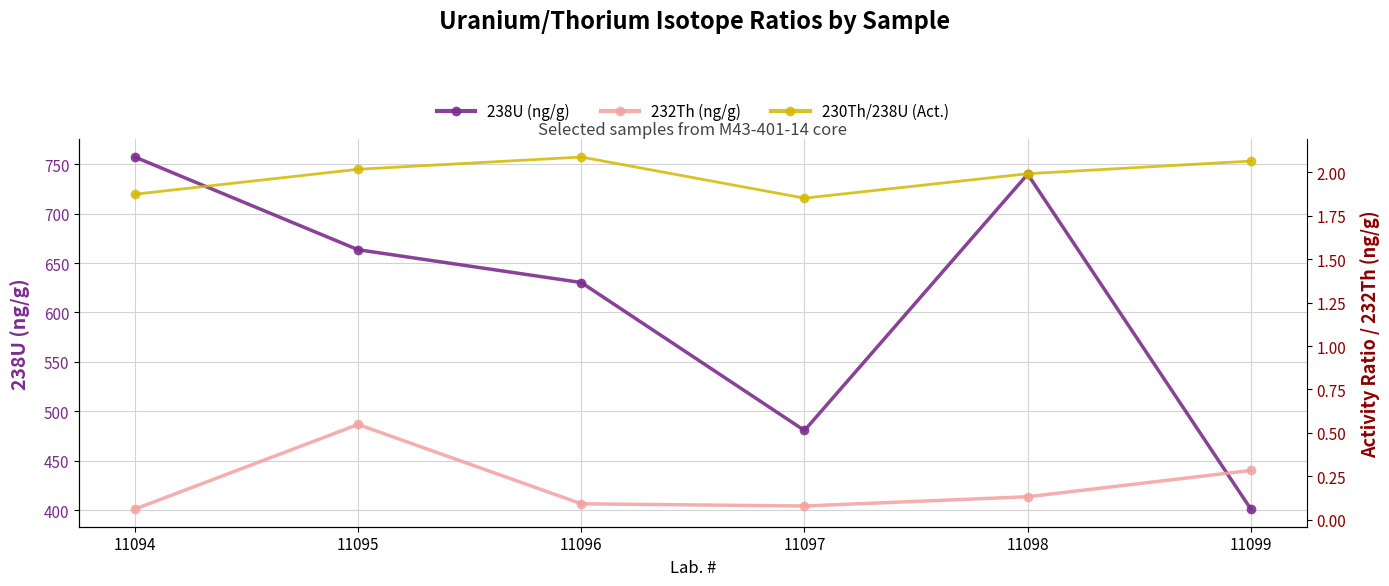

Is this an area chart (filled region under the line)?

No